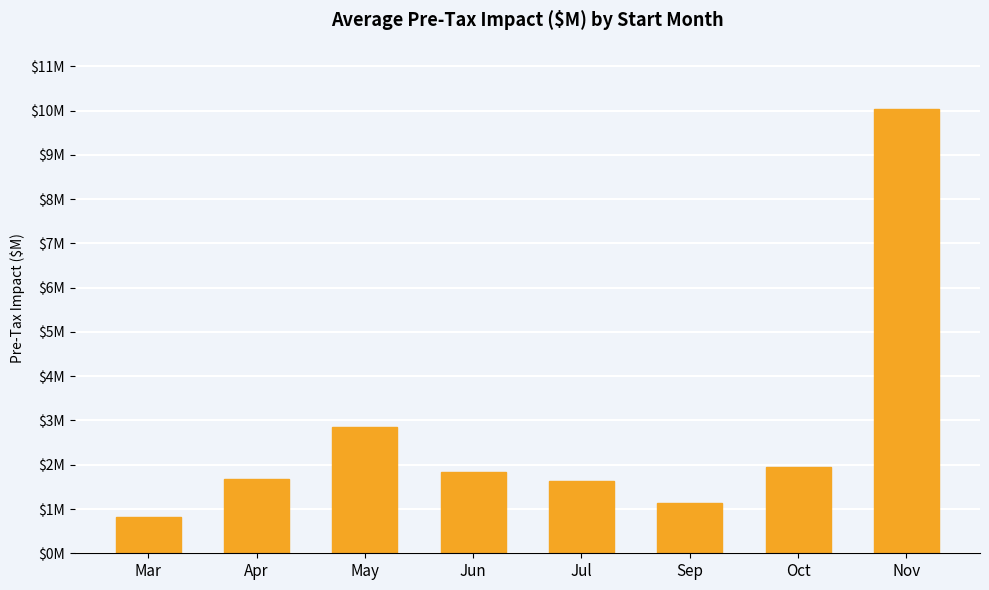

What is the ratio of the value at Oct to the value at May?

0.7